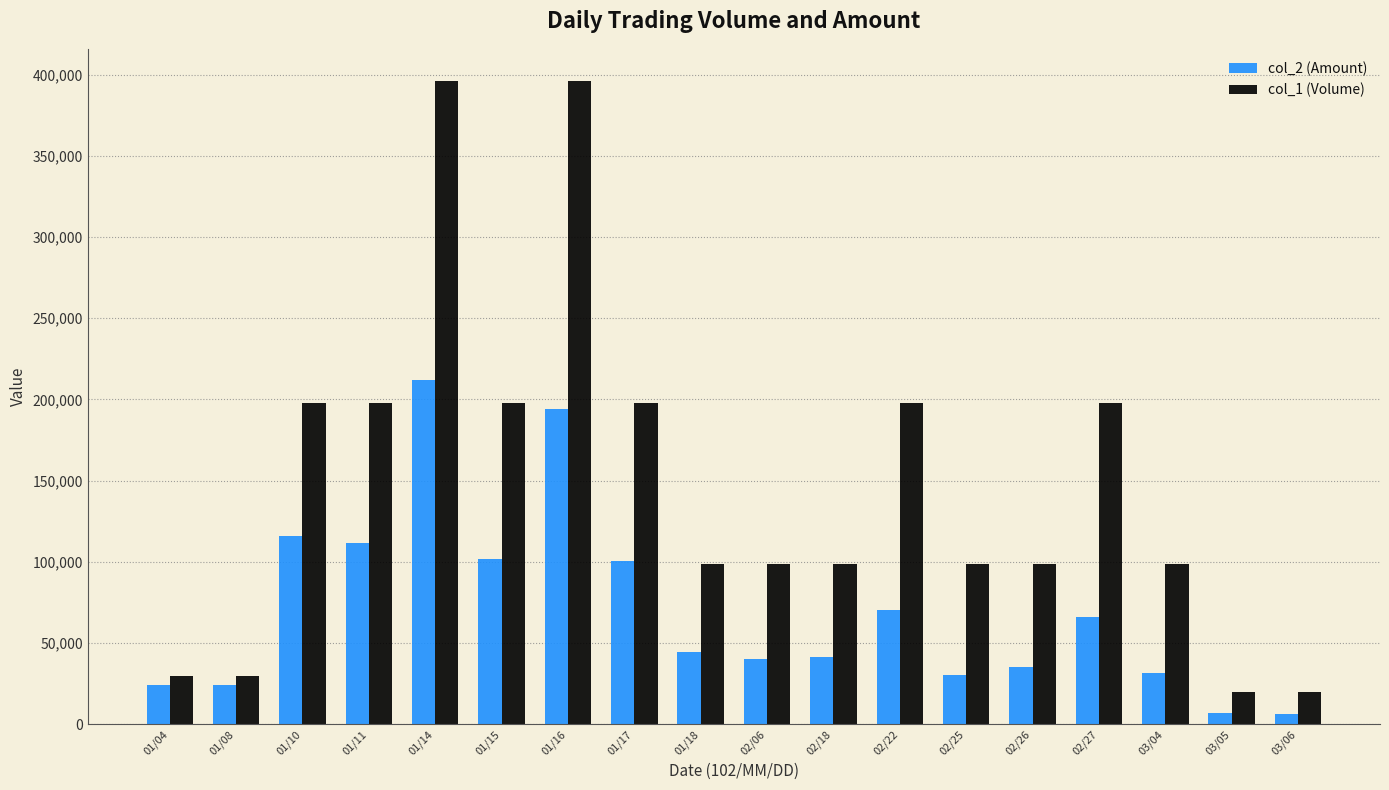

How many distinct data groups are displayed?

2